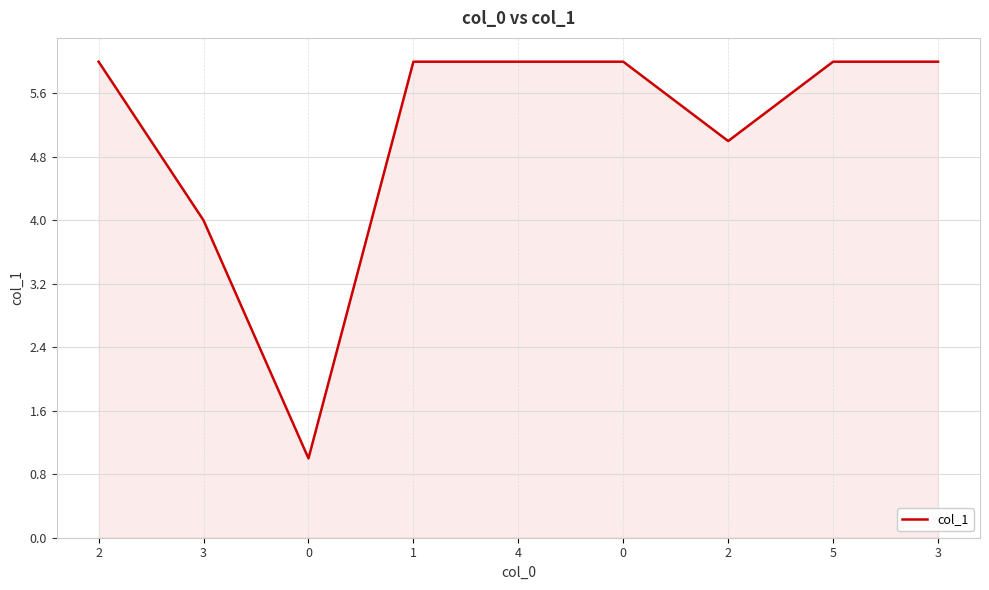

Does the chart display data point markers on the line(s)?

No